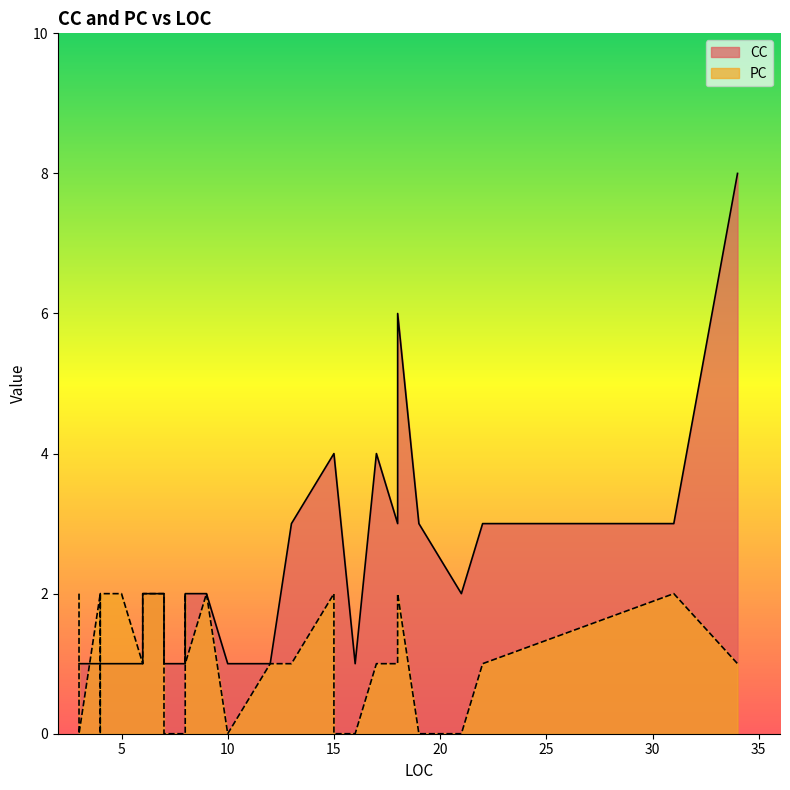

What is the total value across all series at 13?

4